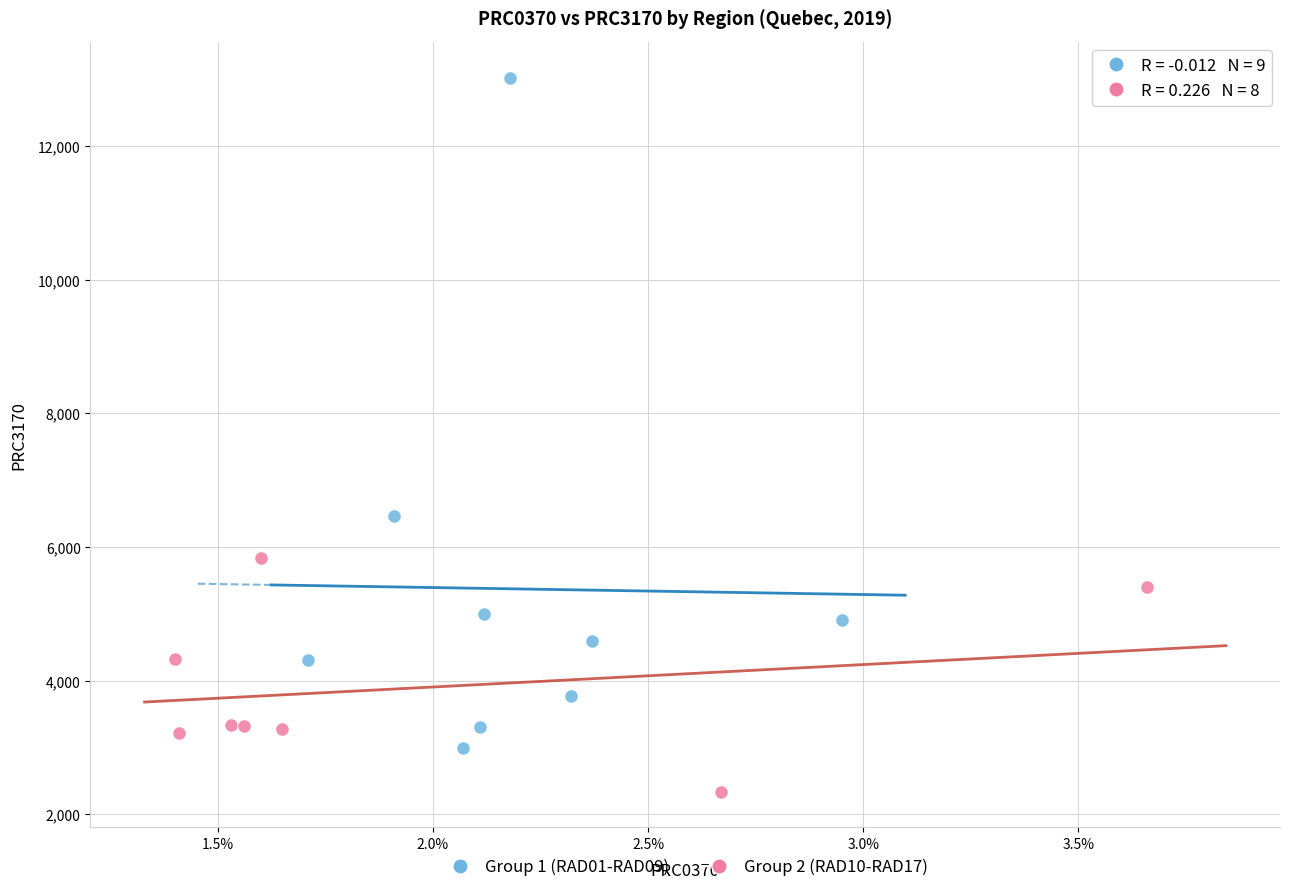

Which series has the widest spread of Y values?

Group 1 (RAD01-RAD09)